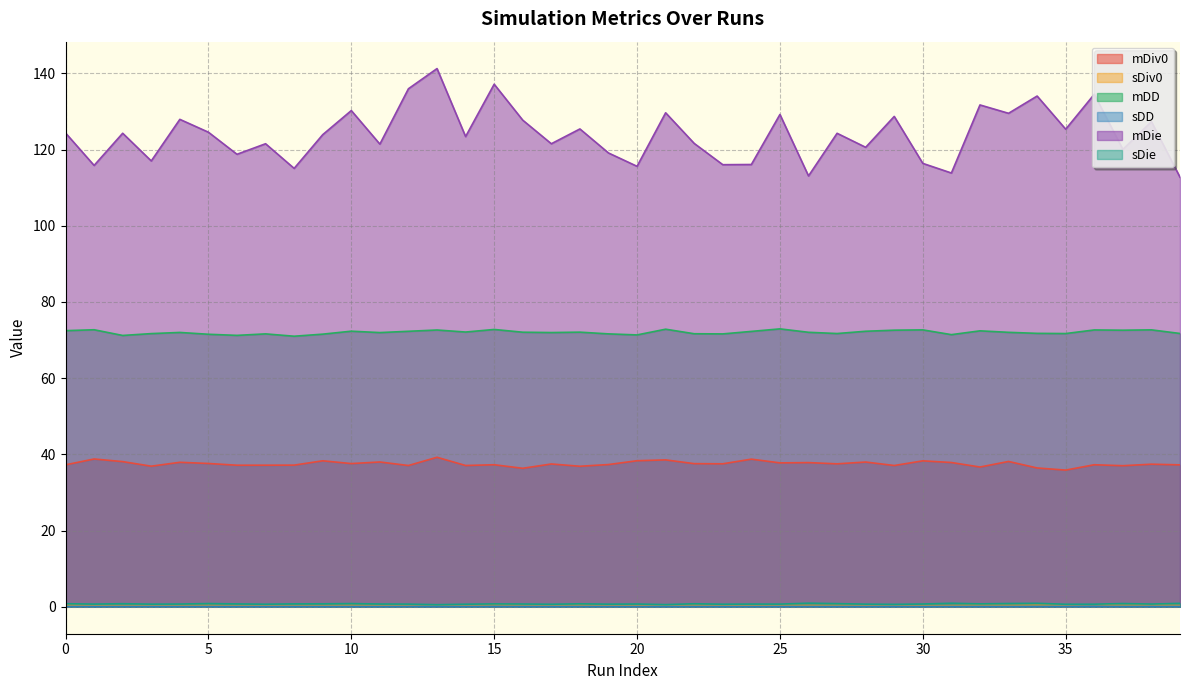

True or false: sDie and sDD intersect in this chart.

False